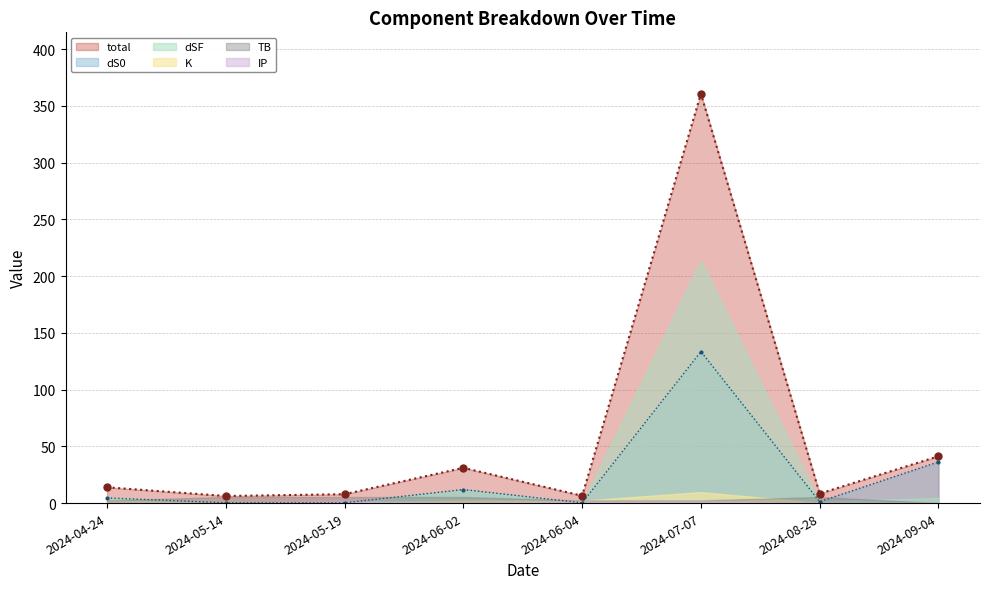

Which has a higher value, 2024-05-19 or 2024-09-04?

2024-09-04